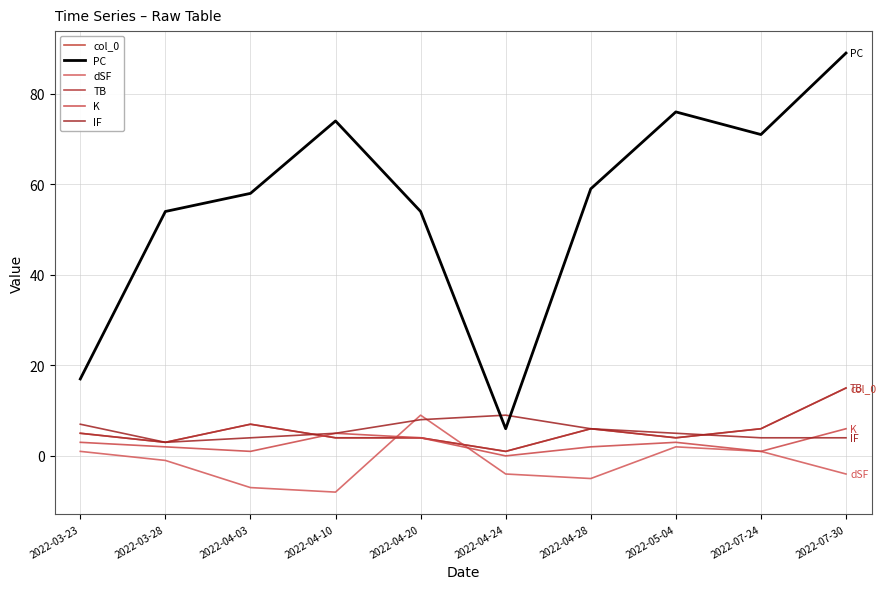

At which label does PC reach its minimum?

2022-04-24